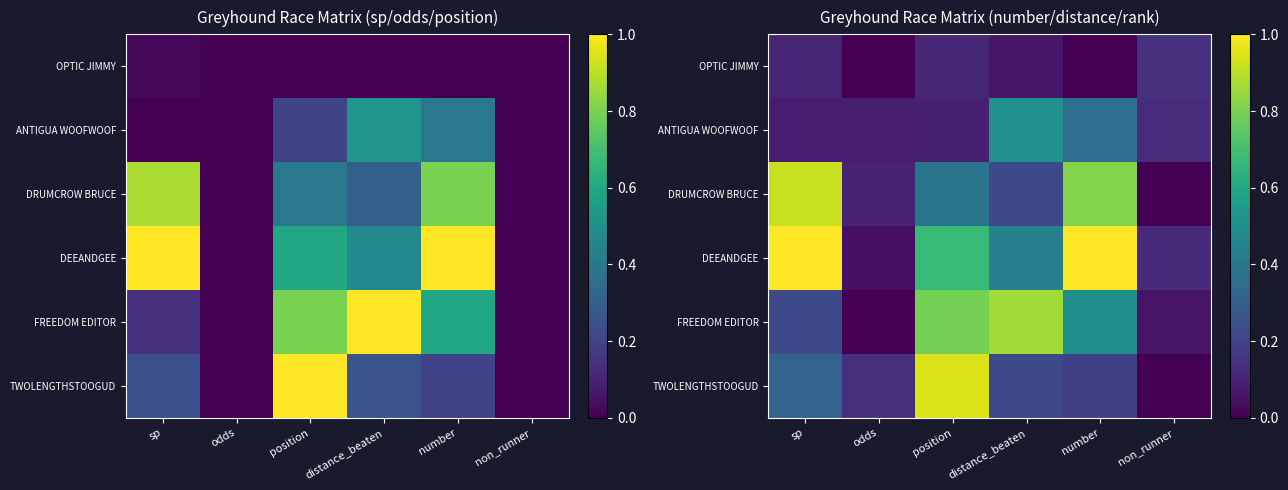

Rank the series at position from lowest to highest value.

ANTIGUA WOOFWOOF, OPTIC JIMMY, DRUMCROW BRUCE, DEEANDGEE, FREEDOM EDITOR, TWOLENGTHSTOOGUD